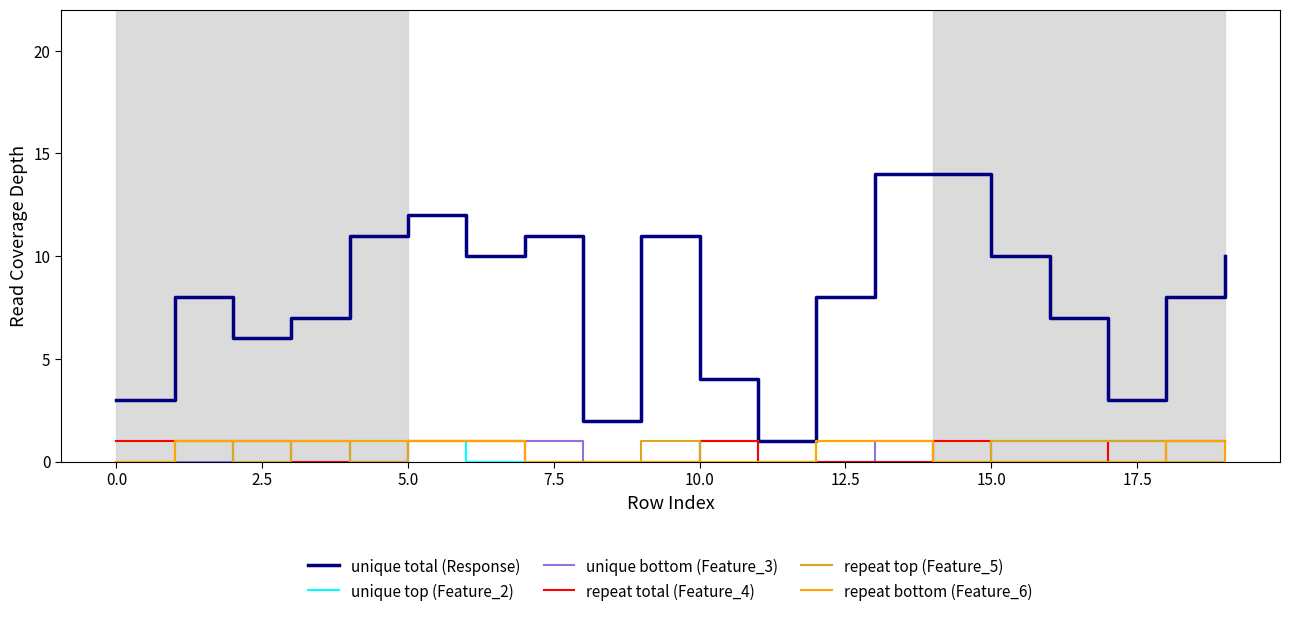

True or false: unique top (Feature_2) and unique total (Response) intersect in this chart.

False